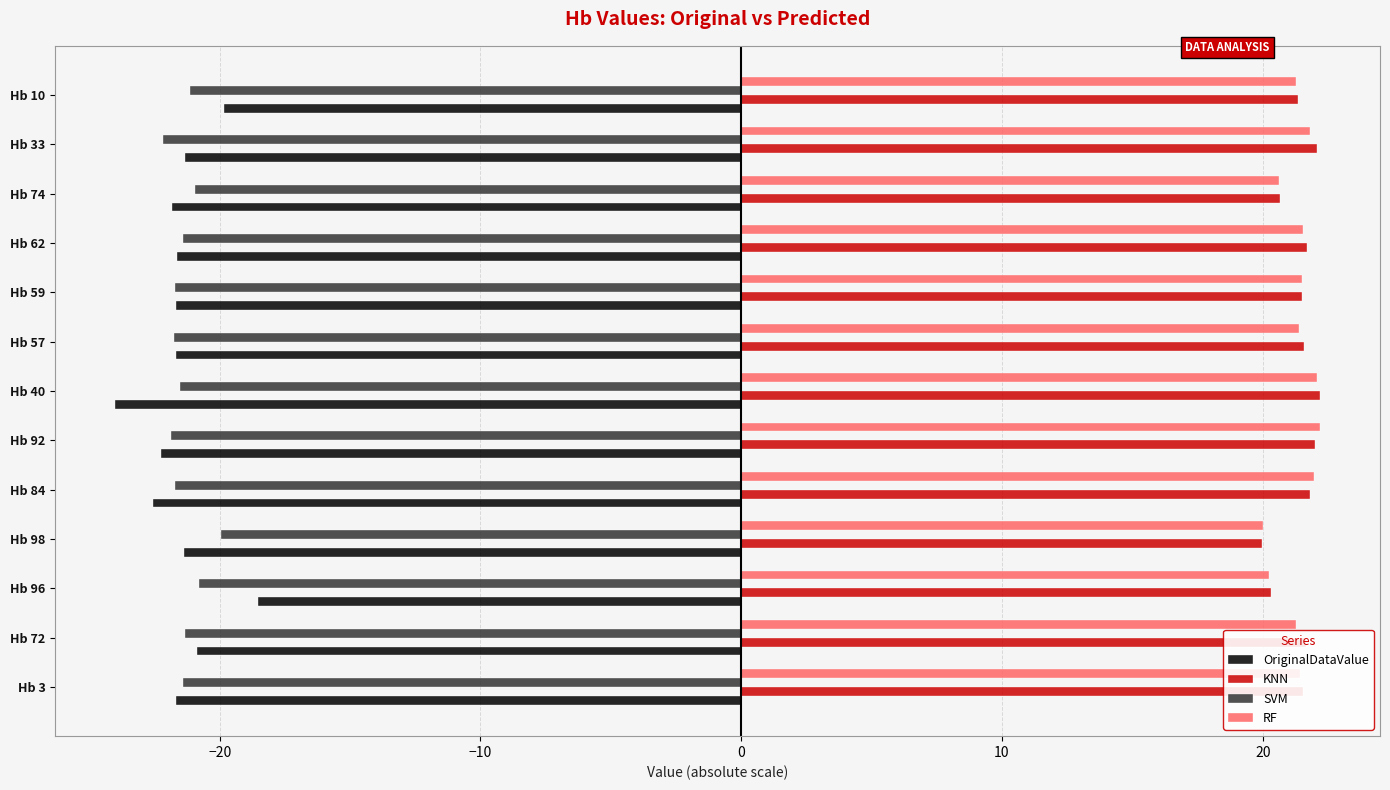

What is the spread (max minus min) of values at Hb 62?

43.3